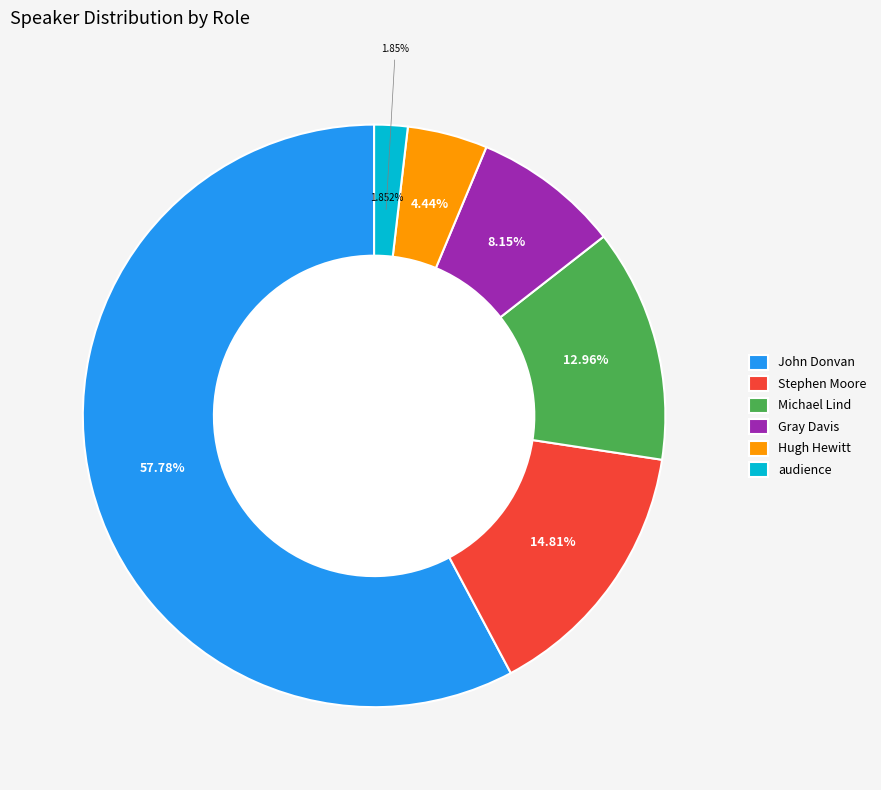

To the nearest percent, what is the average slice percentage?

17%